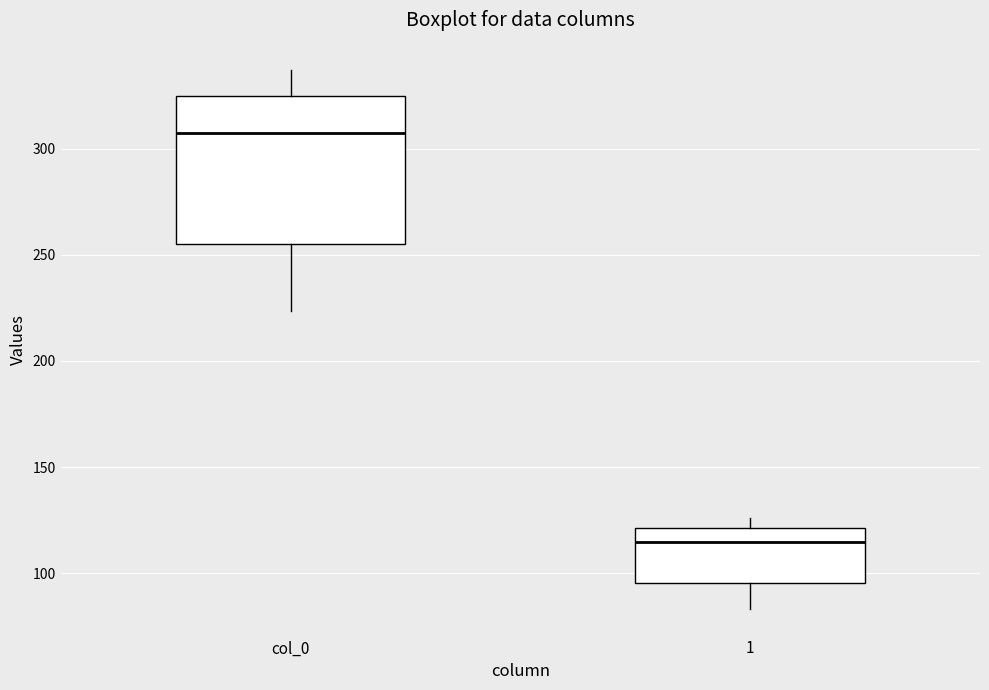

Which box is the tallest, from its lower edge to its upper edge?

col_0